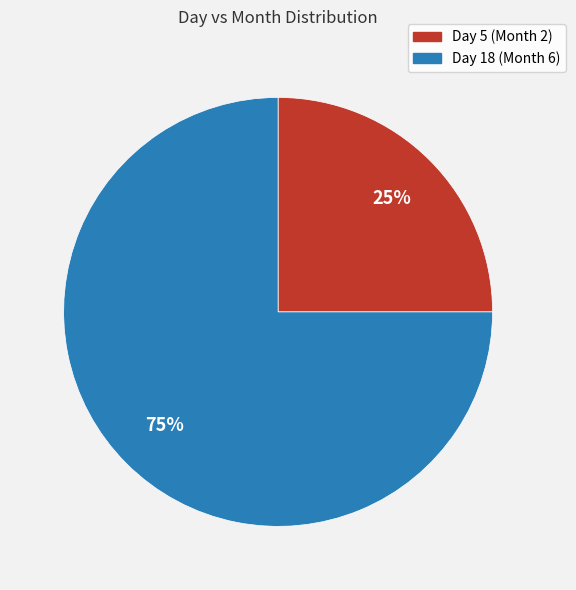

Count the number of slices in the pie.

2